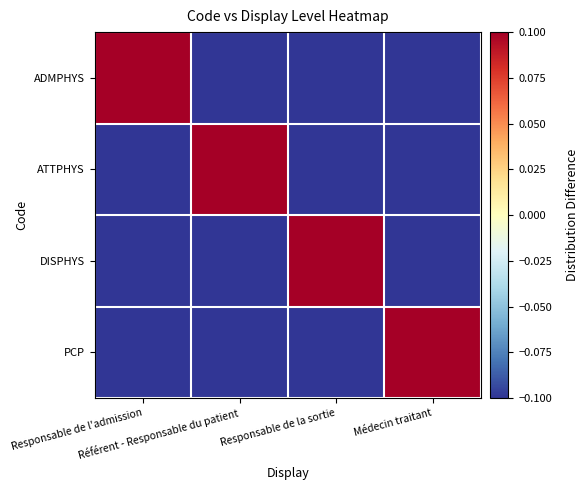

Rank the series at Médecin traitant from lowest to highest value.

ADMPHYS, ATTPHYS, DISPHYS, PCP